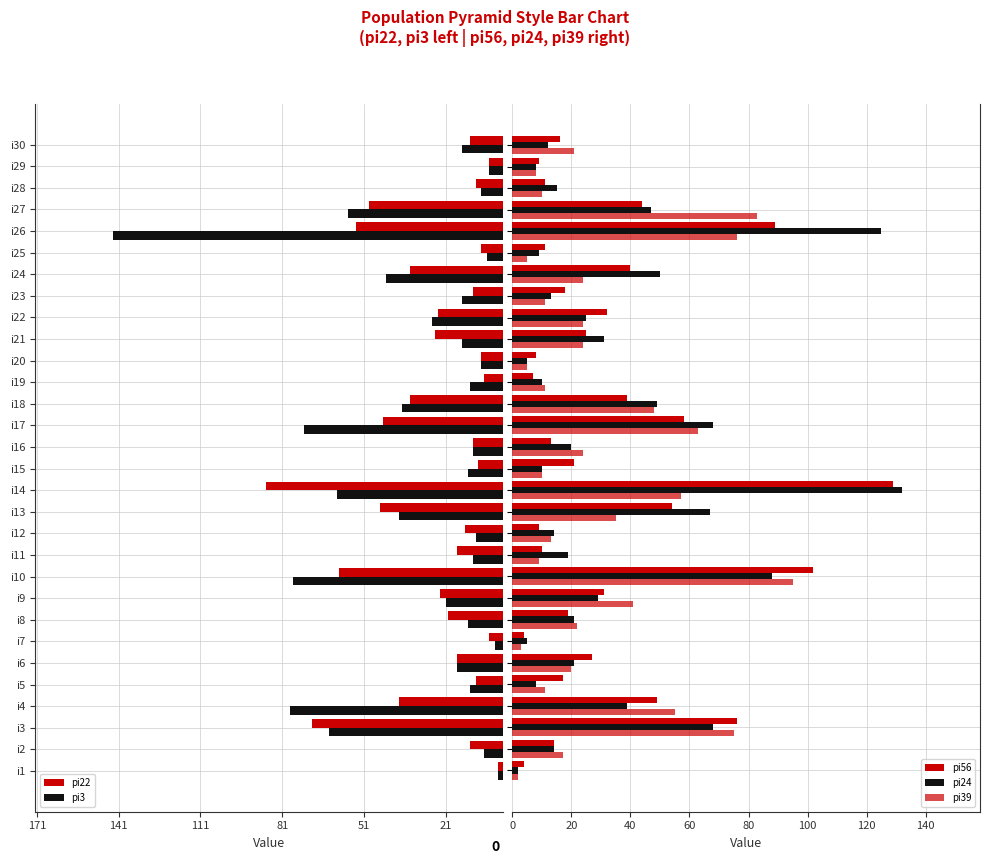

What is the minimum value for pi56?

4